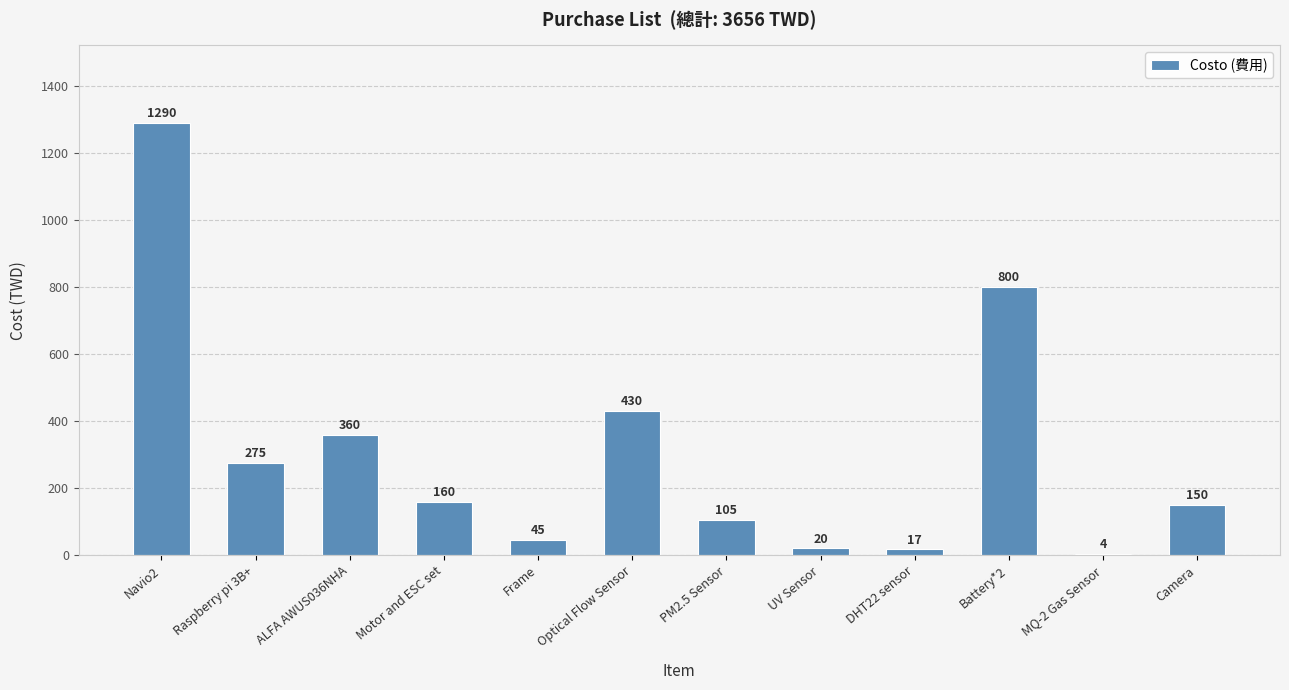

The chart shows a value of 2203 at Navio2. True or false?

False